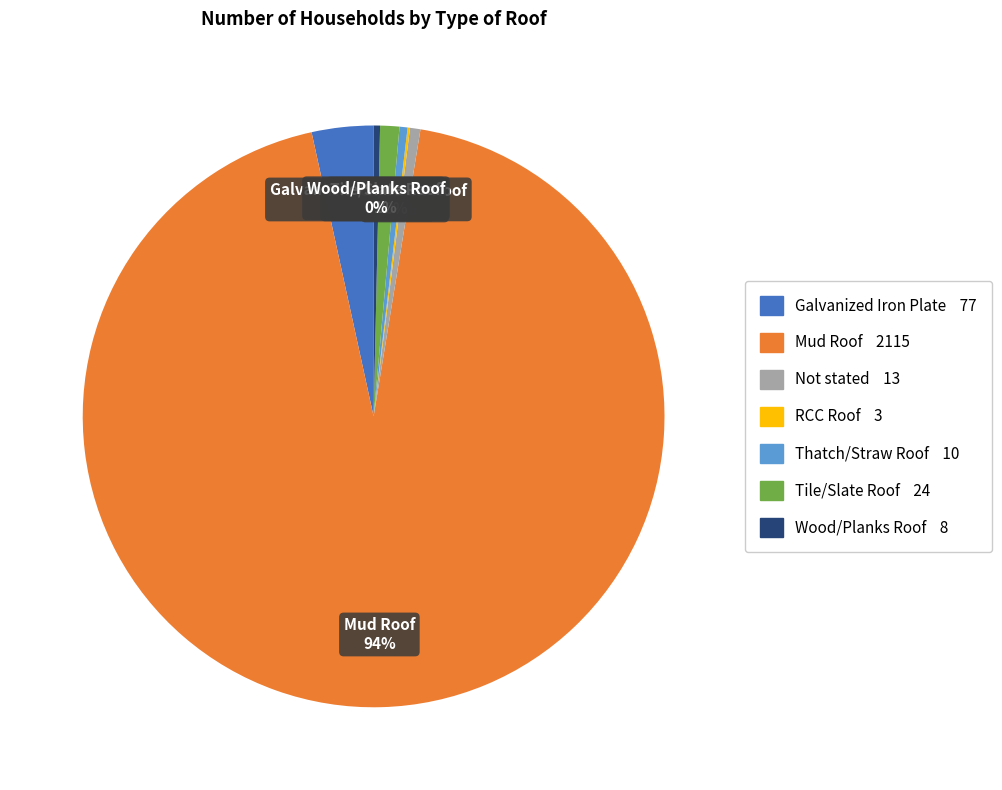

To the nearest percent, what is the combined percentage of Wood/Planks Roof and Tile/Slate Roof?

1%